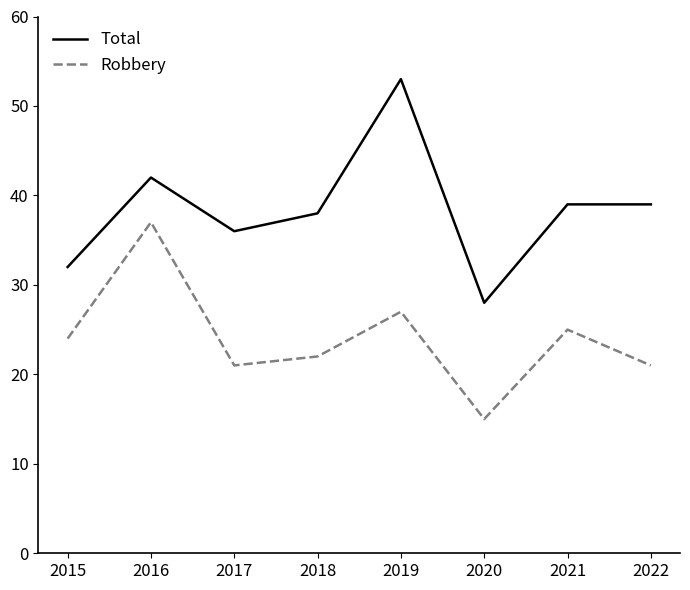

True or false: Robbery and Total intersect in this chart.

False